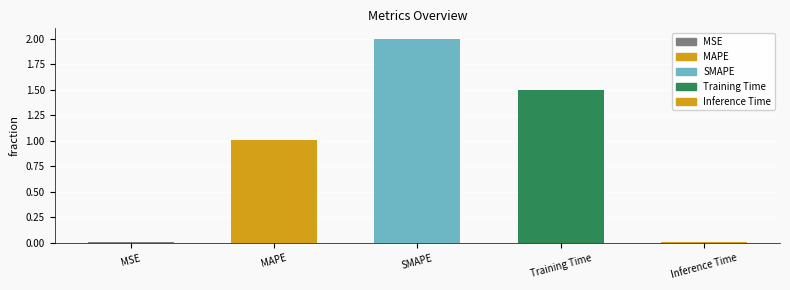

What is the difference between the maximum and minimum values?

2.0